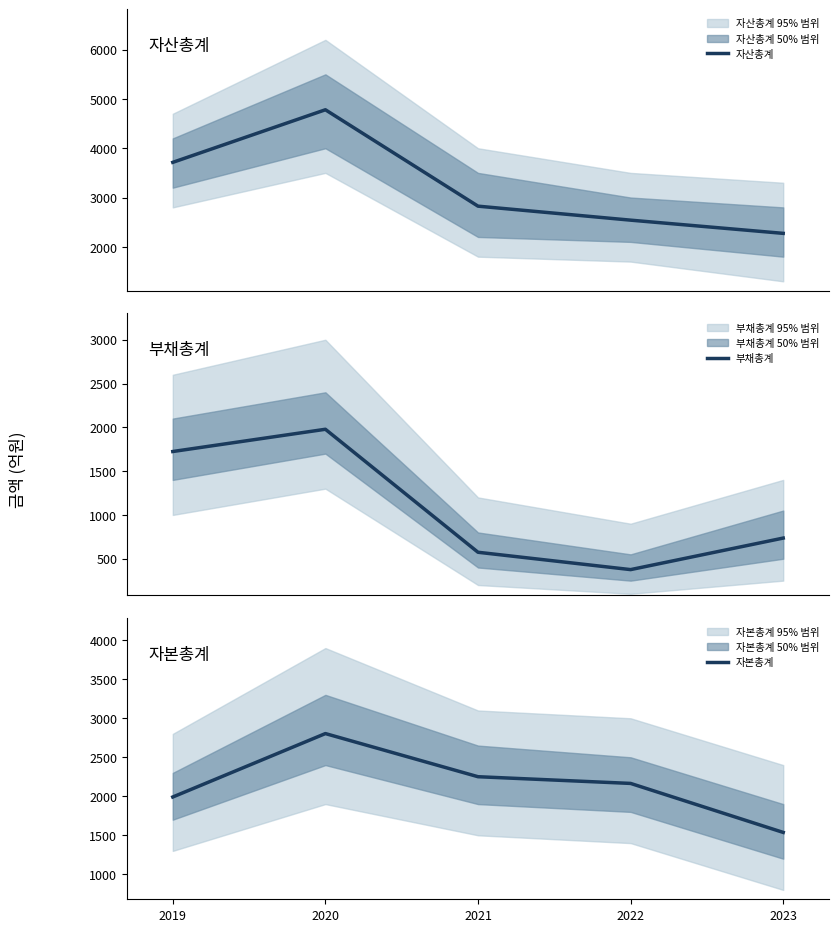

Is it true that 자산총계 equals 2273 at 2023?

True